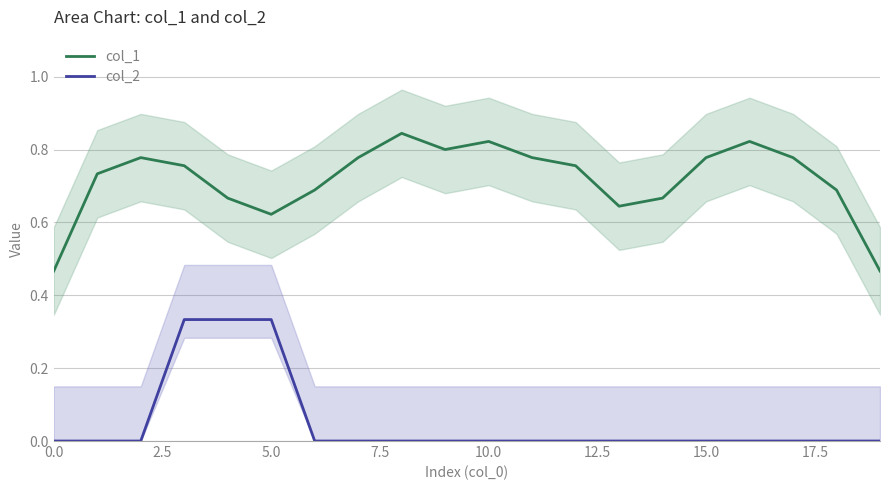

Rank the series by their maximum value, from highest to lowest.

col_1, col_2